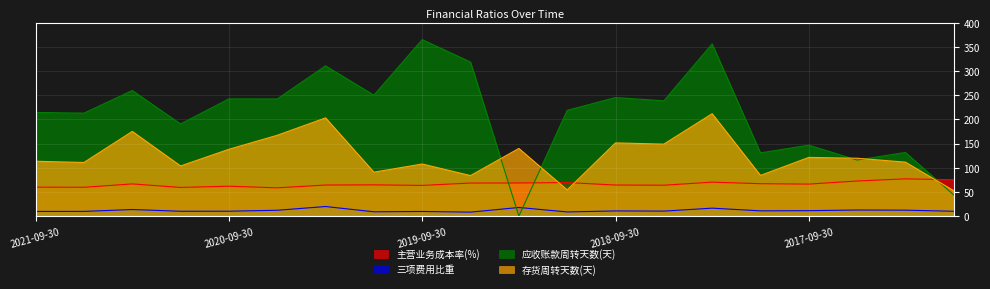

What is the average value of the 三项费用比重 series?

11.7